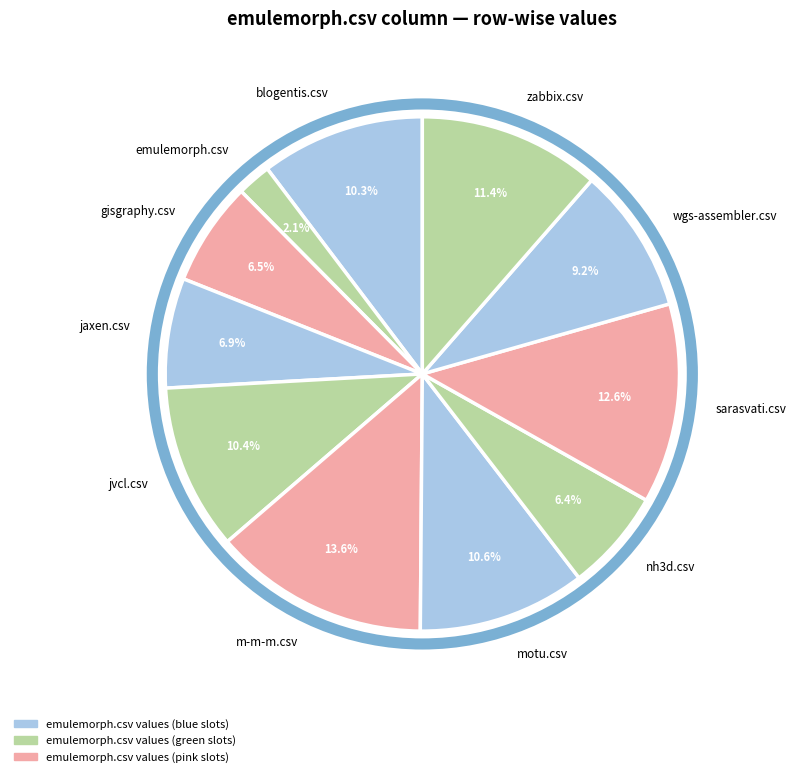

Combined, do motu.csv and zabbix.csv account for over 50%?

No